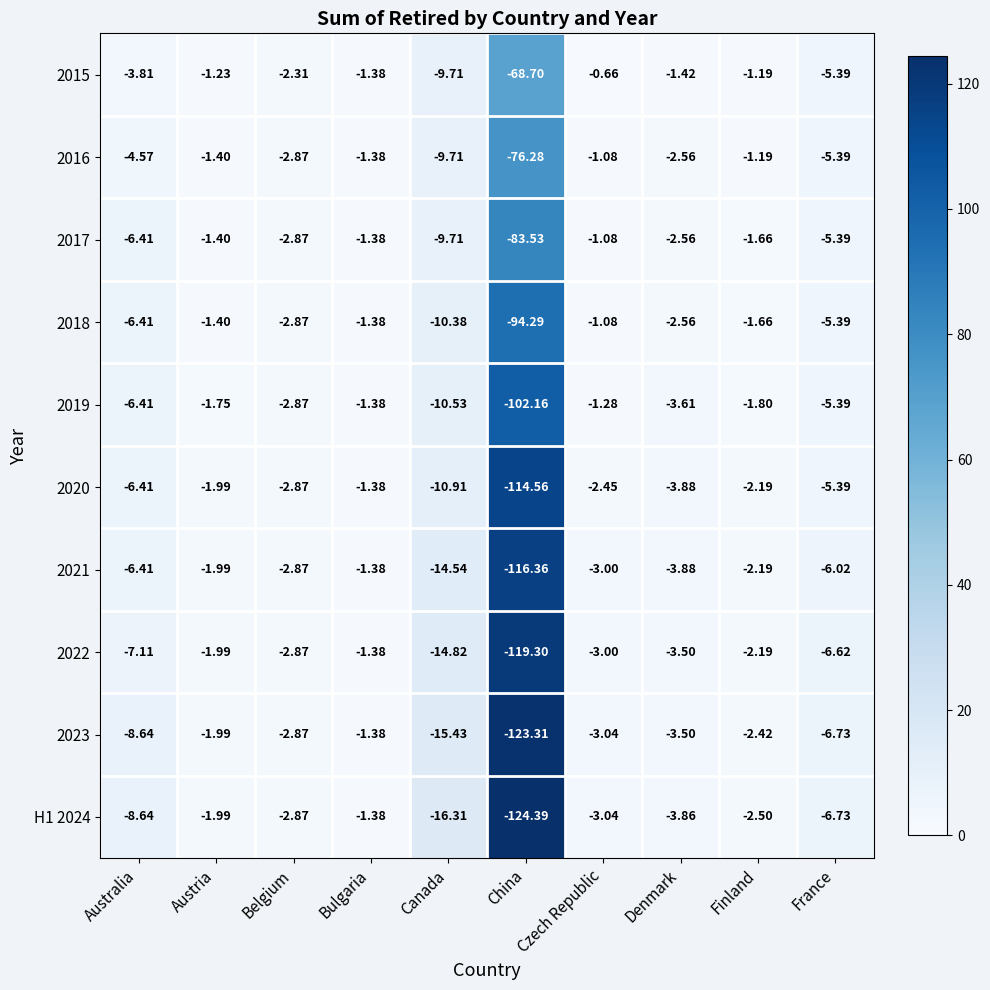

At which label is 2018 closest to -47?

Canada